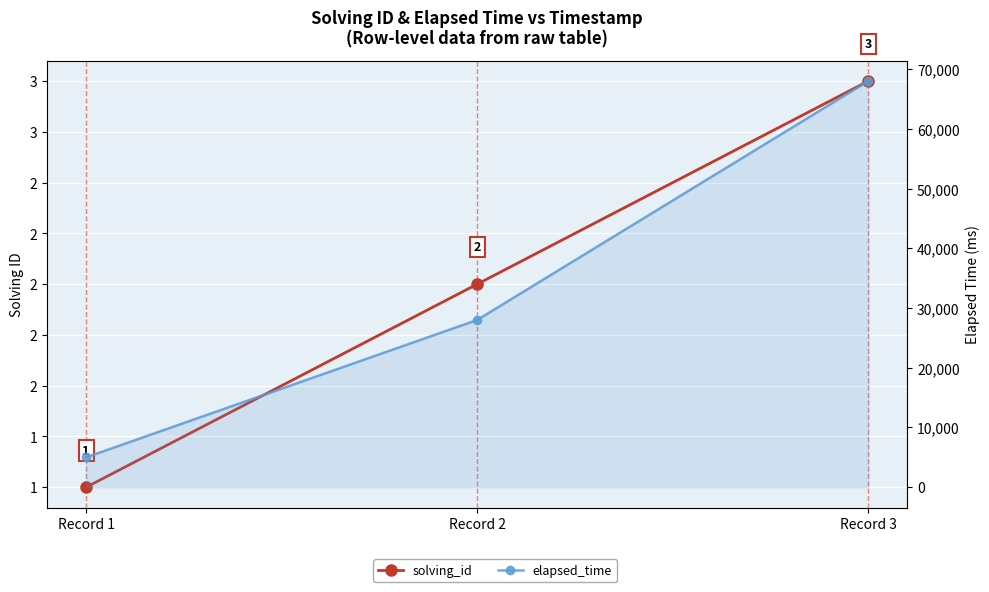

What is the maximum value for solving_id?

3